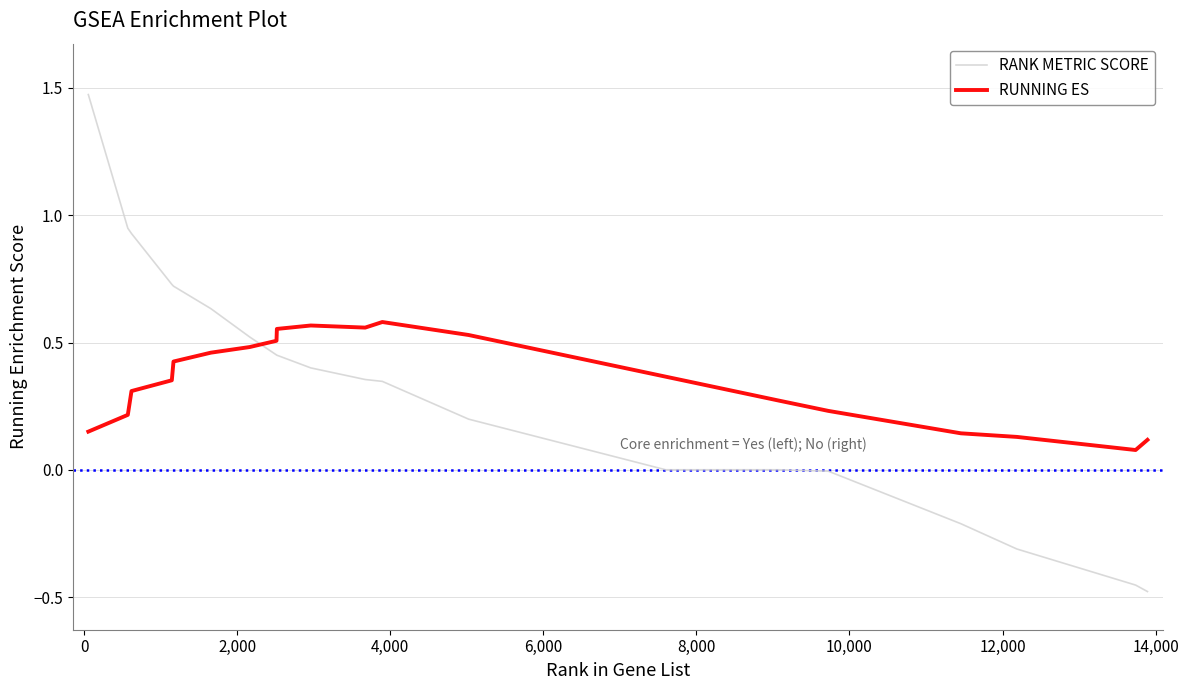

Which series ends up on top after the final intersection of RUNNING ES and RANK METRIC SCORE?

RUNNING ES